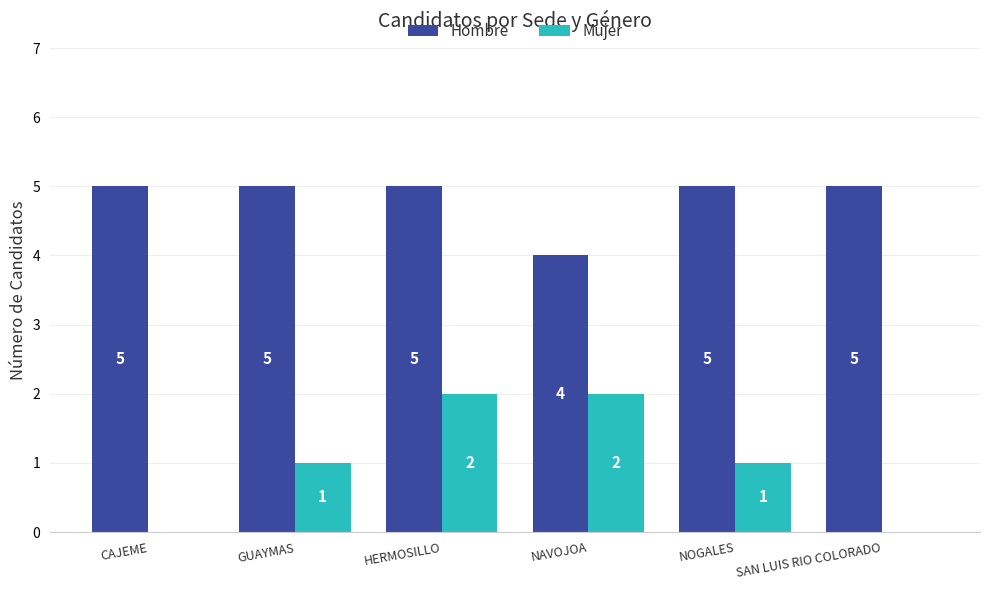

What is the highest value of the Hombre series?

5